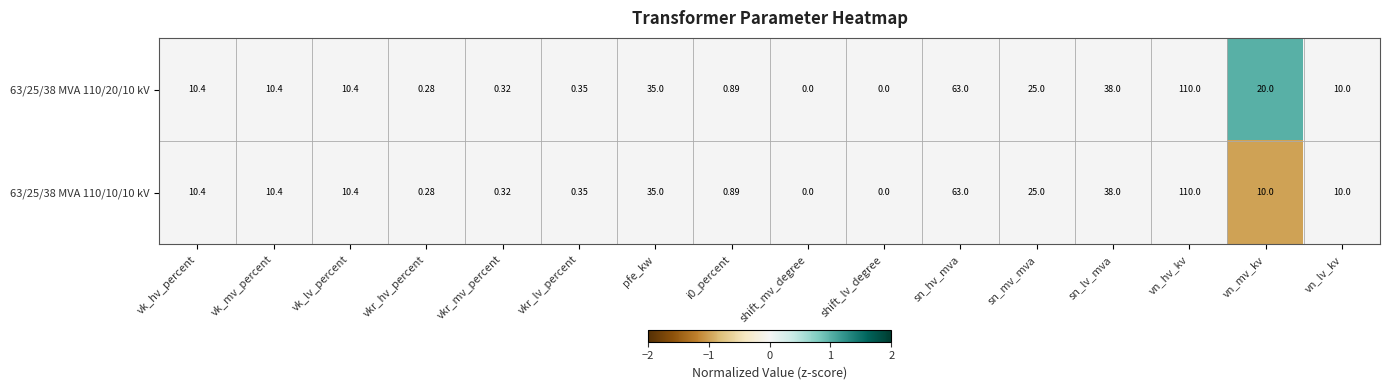

Where is 63/25/38 MVA 110/20/10 kV nearest to the value 55?

sn_hv_mva